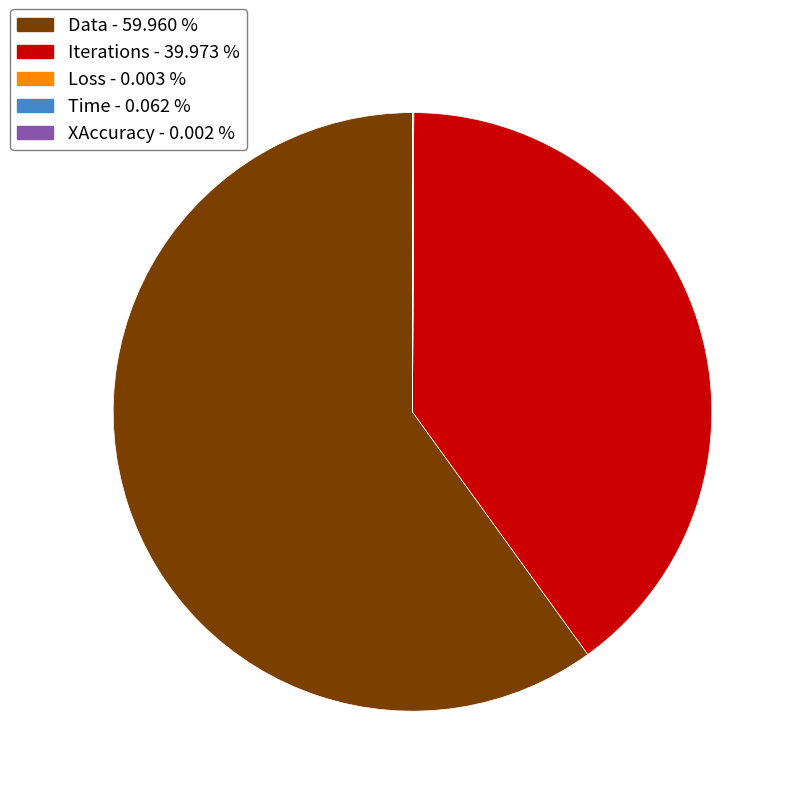

Which slice represents more than half of the pie?

Data